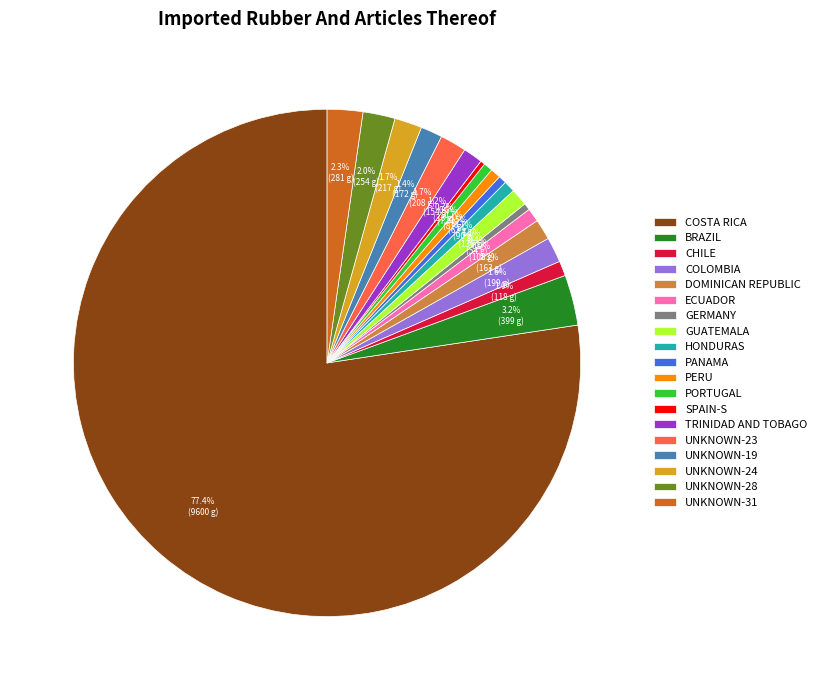

Which slice is the largest?

COSTA RICA